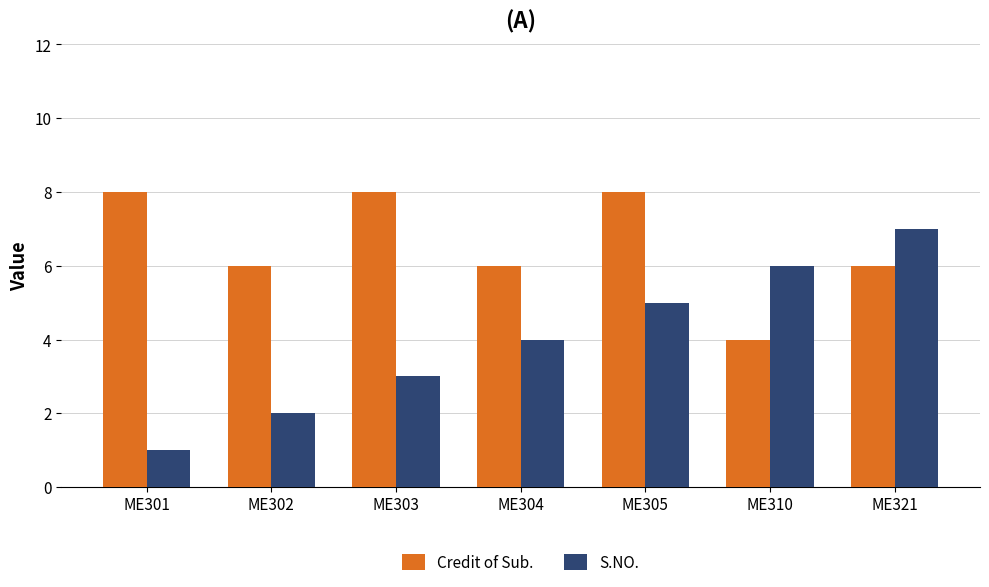

What is the average value of the Credit of Sub. series?

7